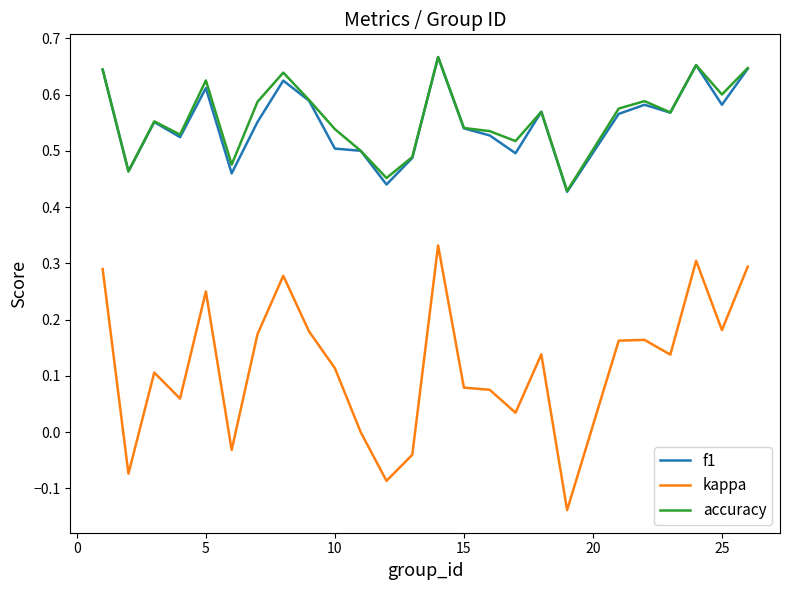

True or false: kappa and f1 cross at least once.

False